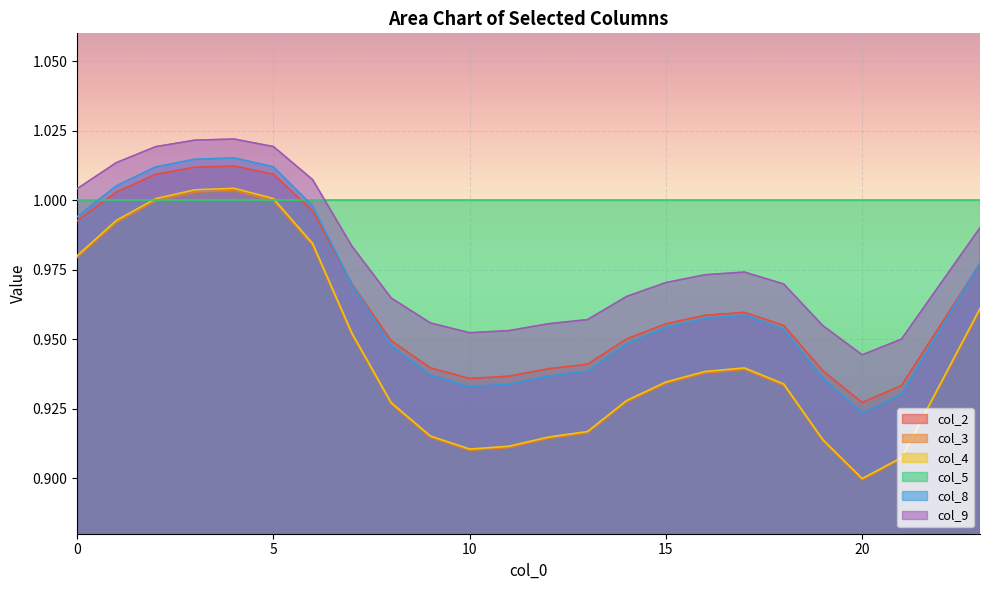

Which series has the largest total across all categories?

col_5